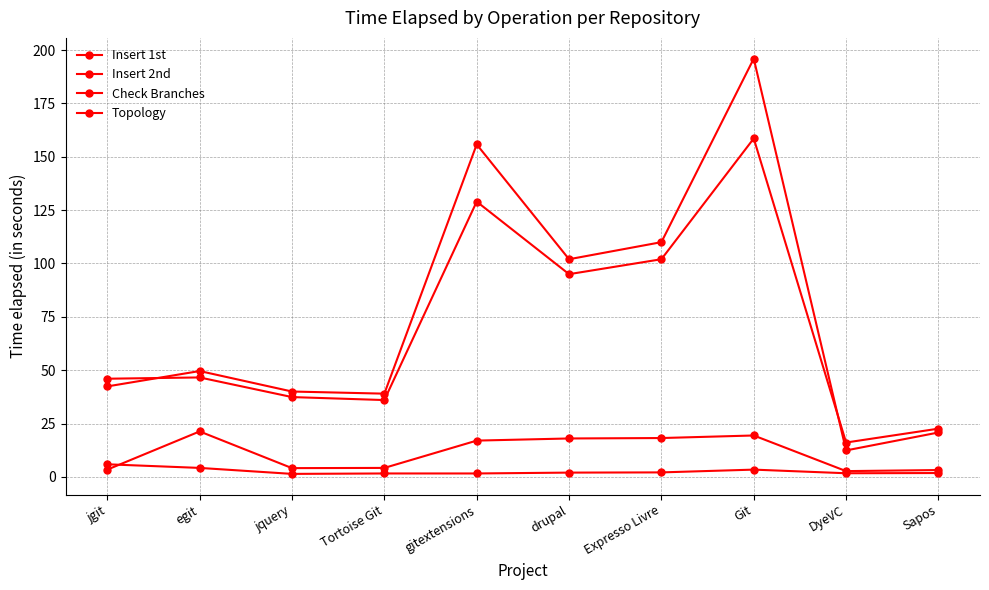

True or false: Insert 1st has a value of 21.6 at egit.

False